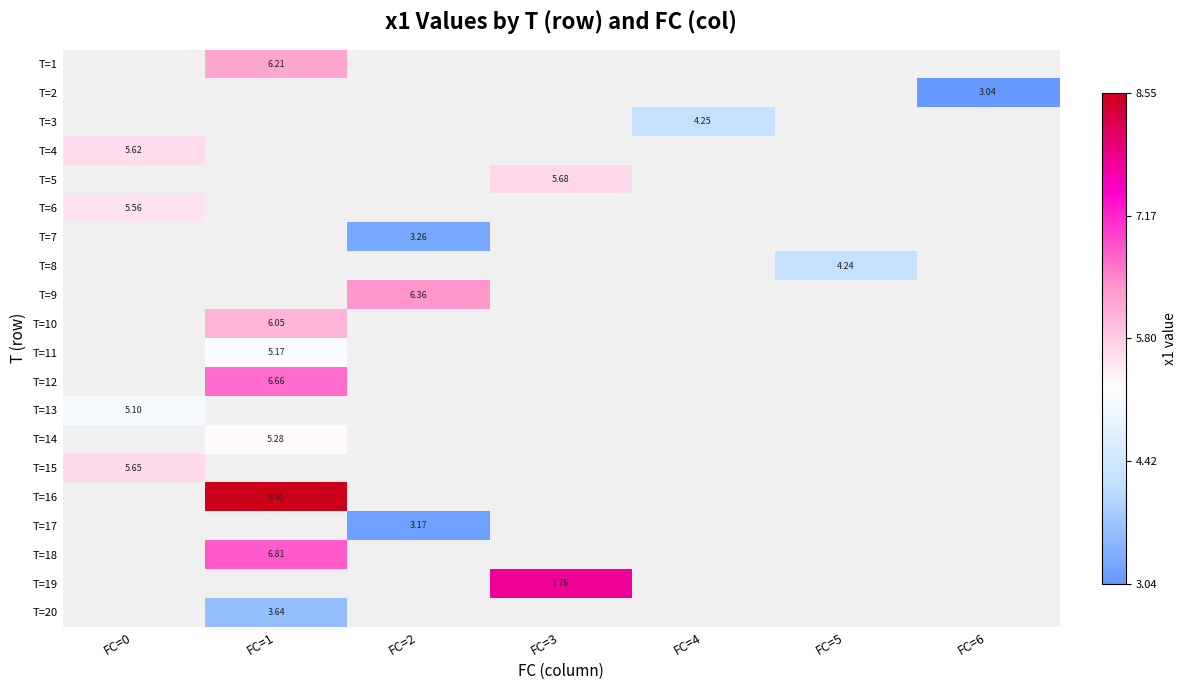

True or false: T=15 has a value of 1.4 at FC=0.

False